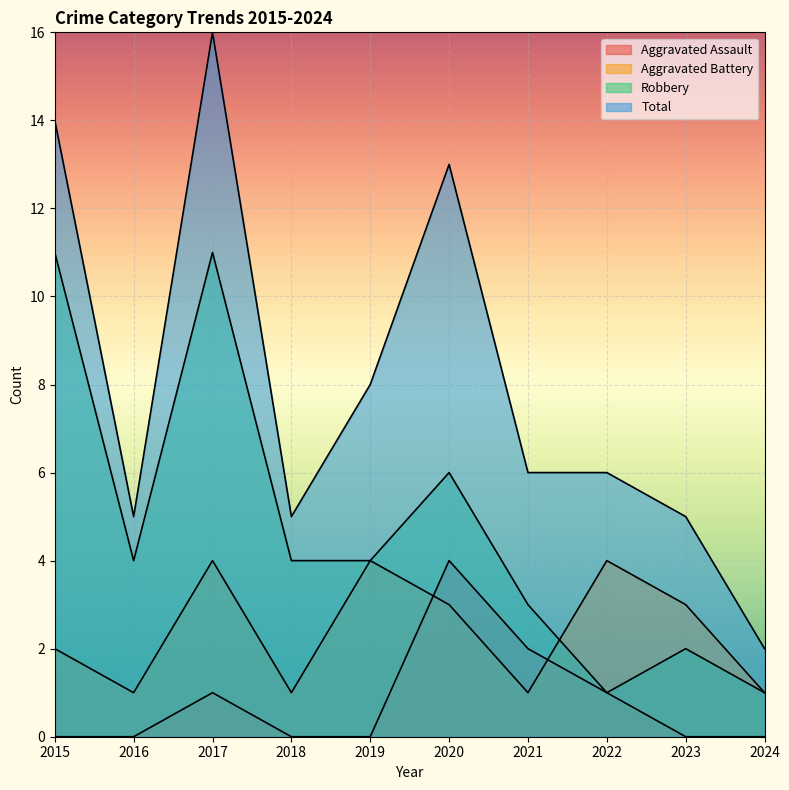

How many times do Robbery and Aggravated Battery cross each other?

1